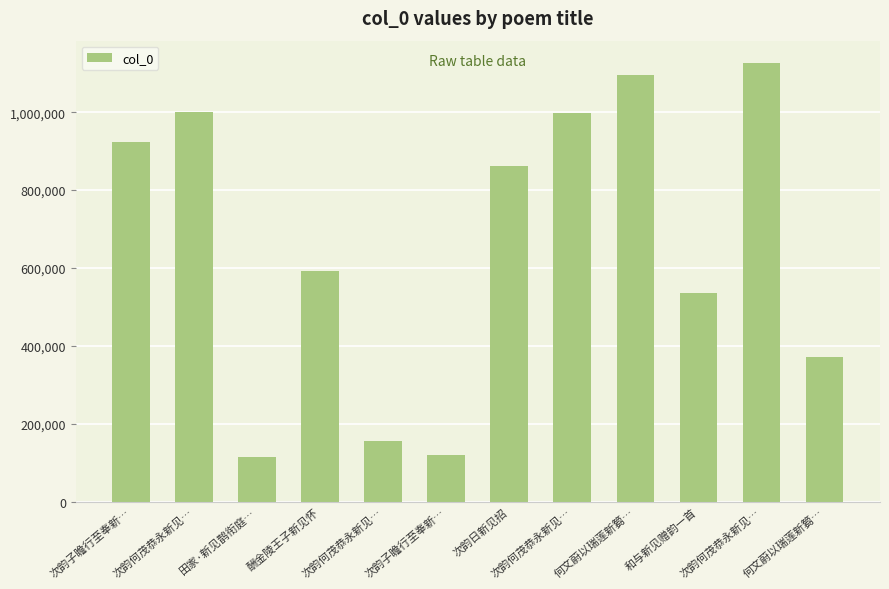

How many bars are there in total?

12